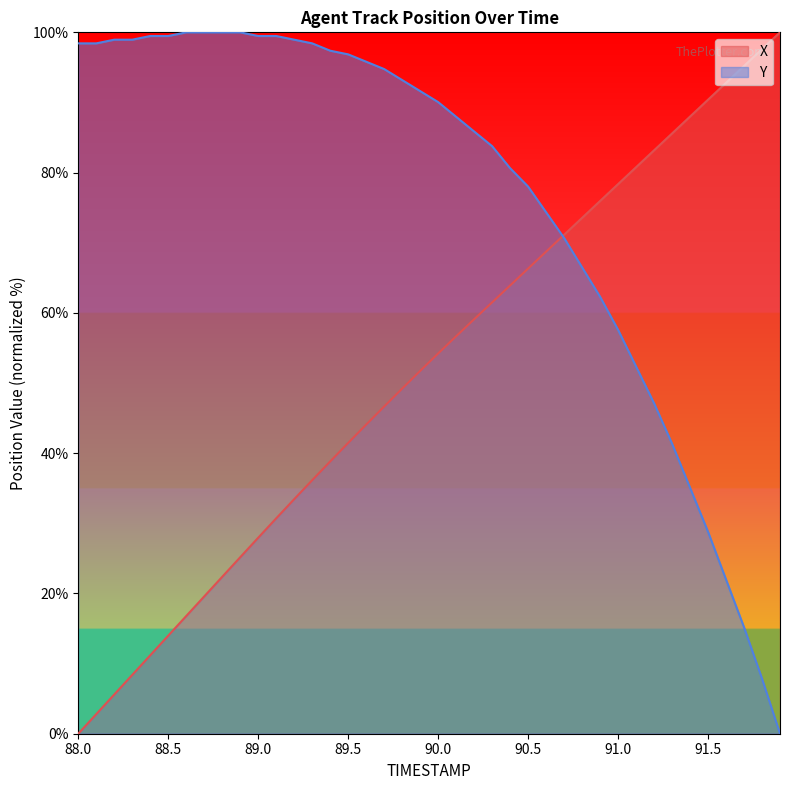

List the series in order of their overall mean, highest first.

Y, X